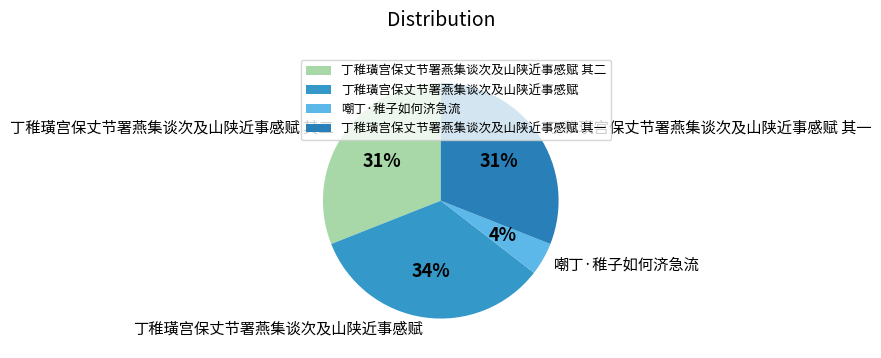

Count the number of slices in the pie.

4